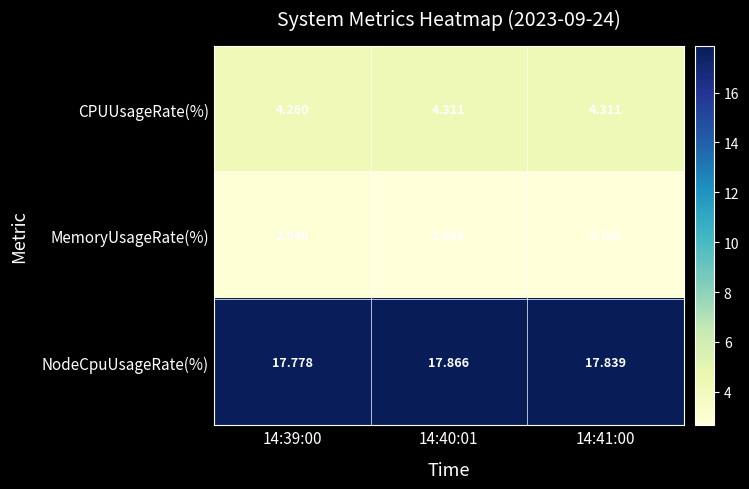

How many distinct data groups are displayed?

3